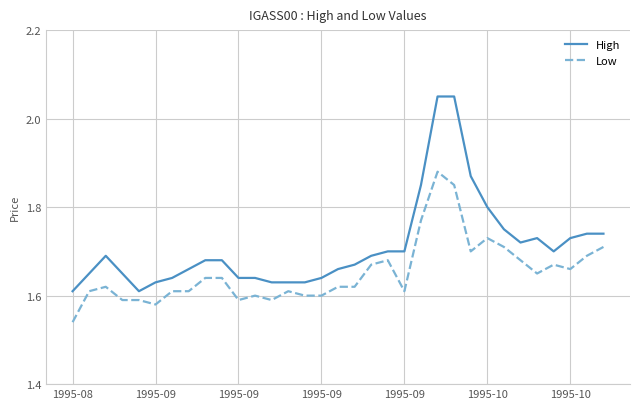

True or false: Low and High intersect in this chart.

False